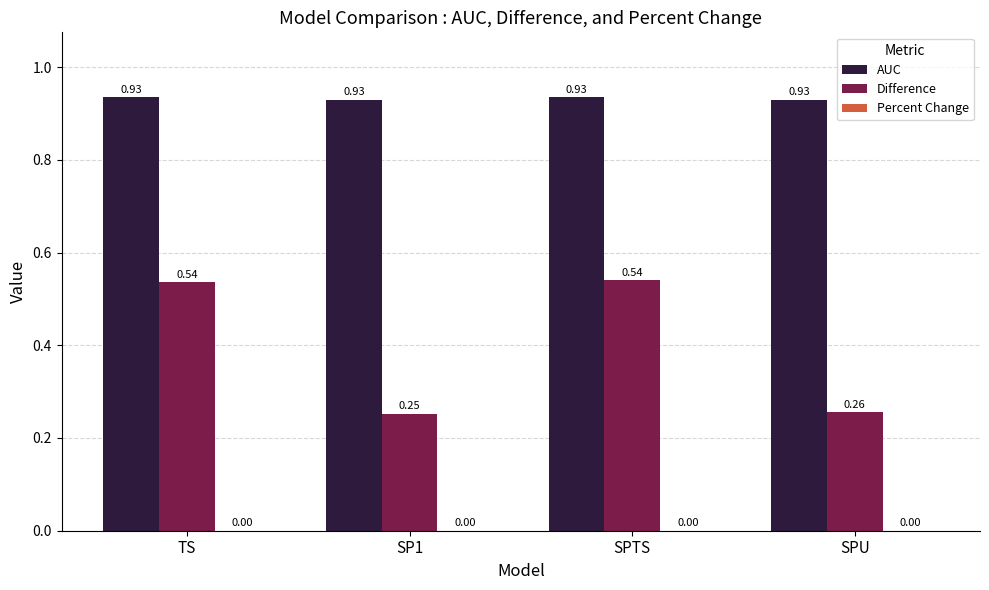

What is the sum of all Difference values?

1.6